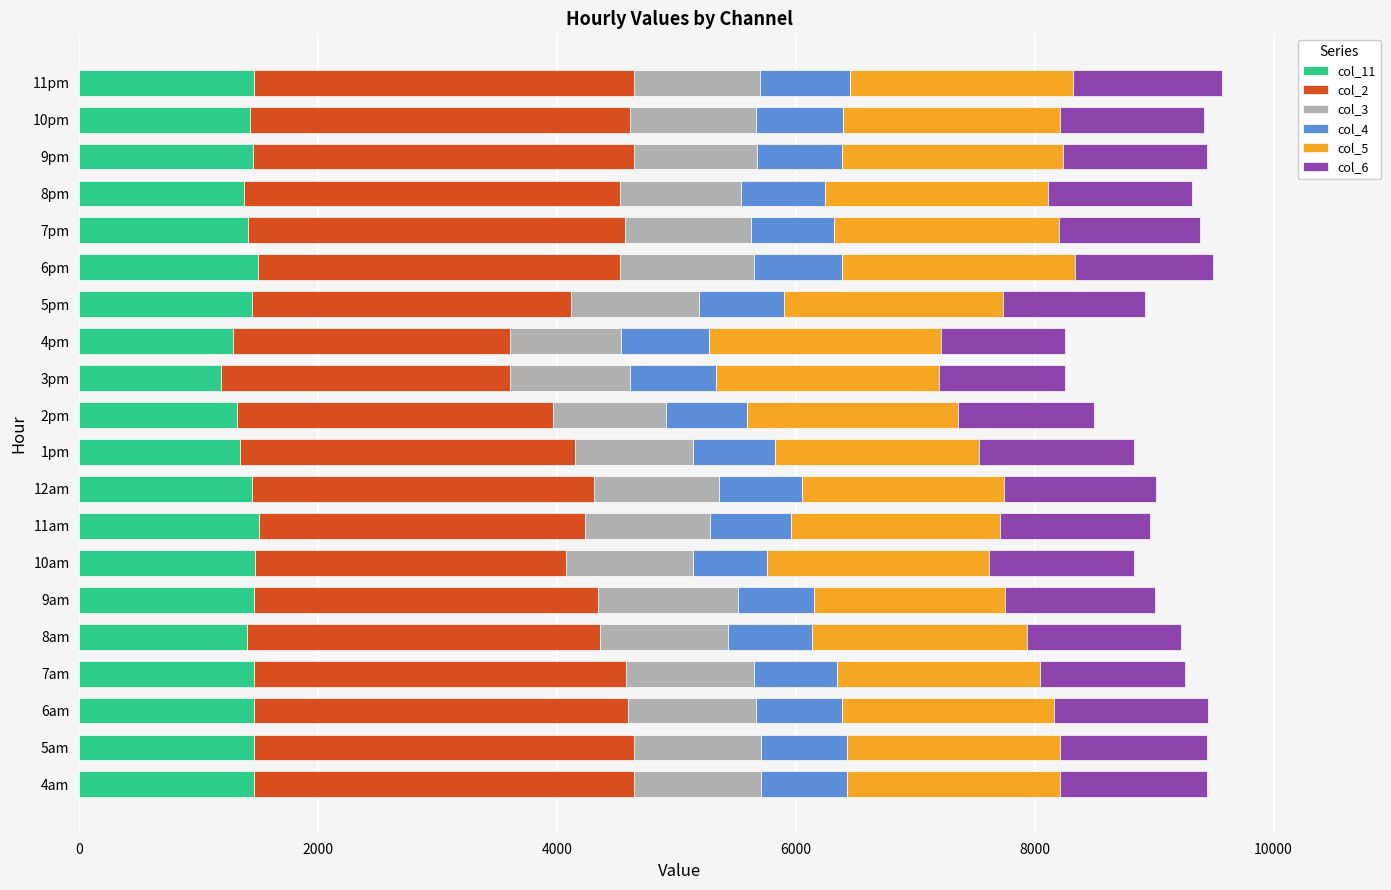

How many categories are shown in the chart?

20